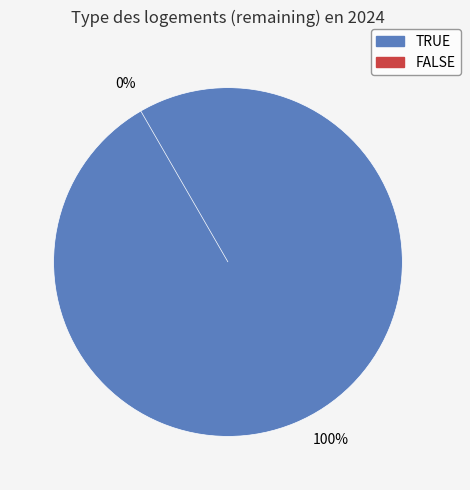

Do TRUE and FALSE together represent more than half of the pie?

Yes